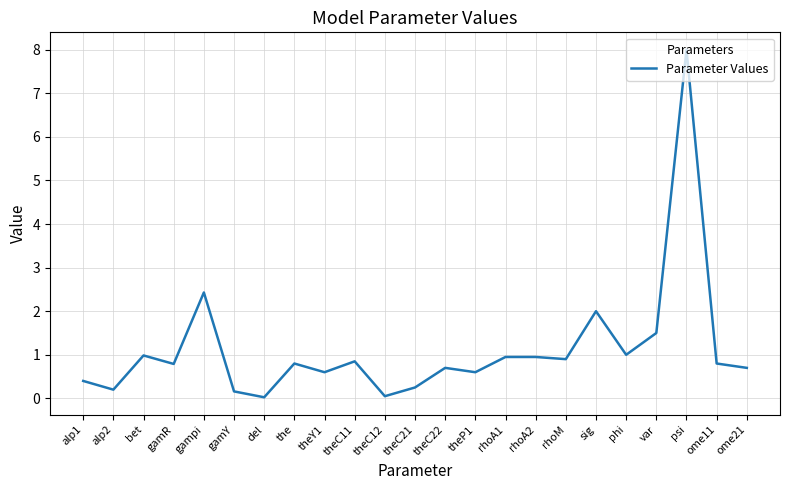

Which label corresponds to the largest value in the chart?

psi